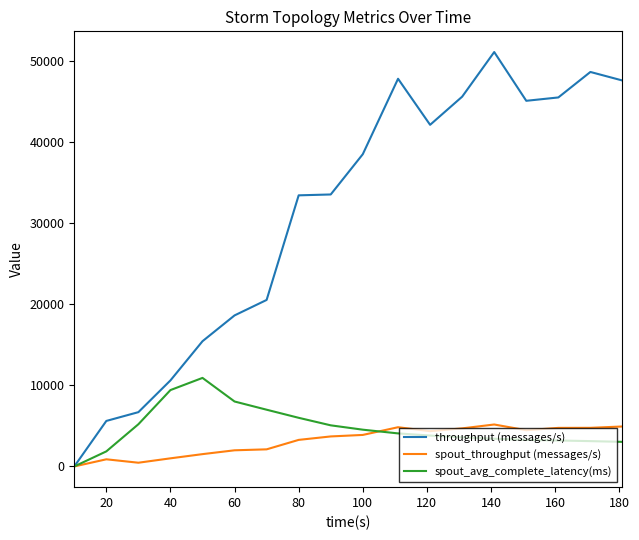

Rank the series by their maximum value, from highest to lowest.

throughput (messages/s), spout_avg_complete_latency(ms), spout_throughput (messages/s)